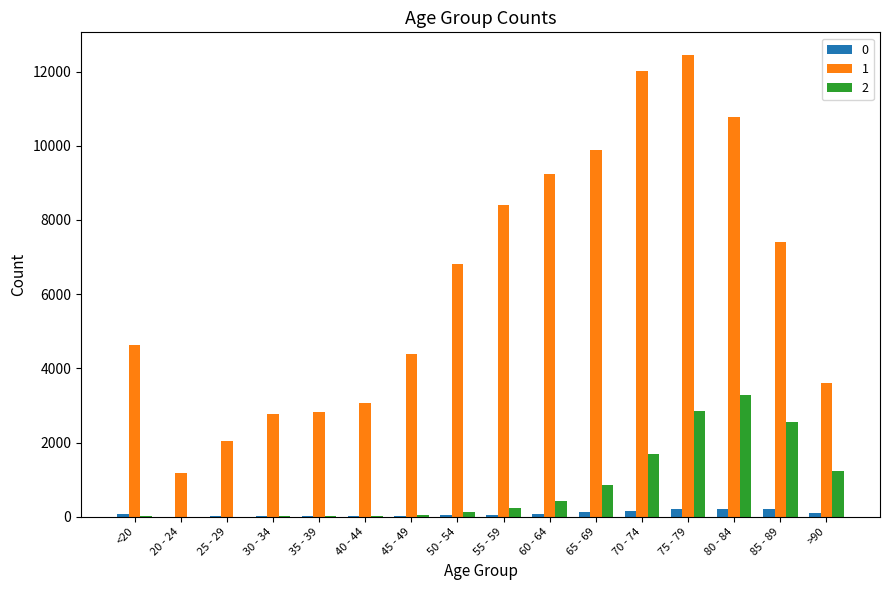

Count the number of data series in this chart.

3